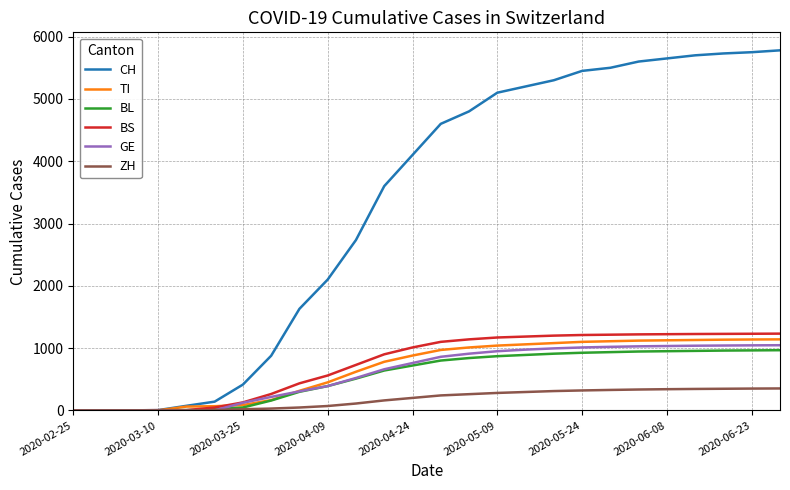

Which series has the largest total across all categories?

CH